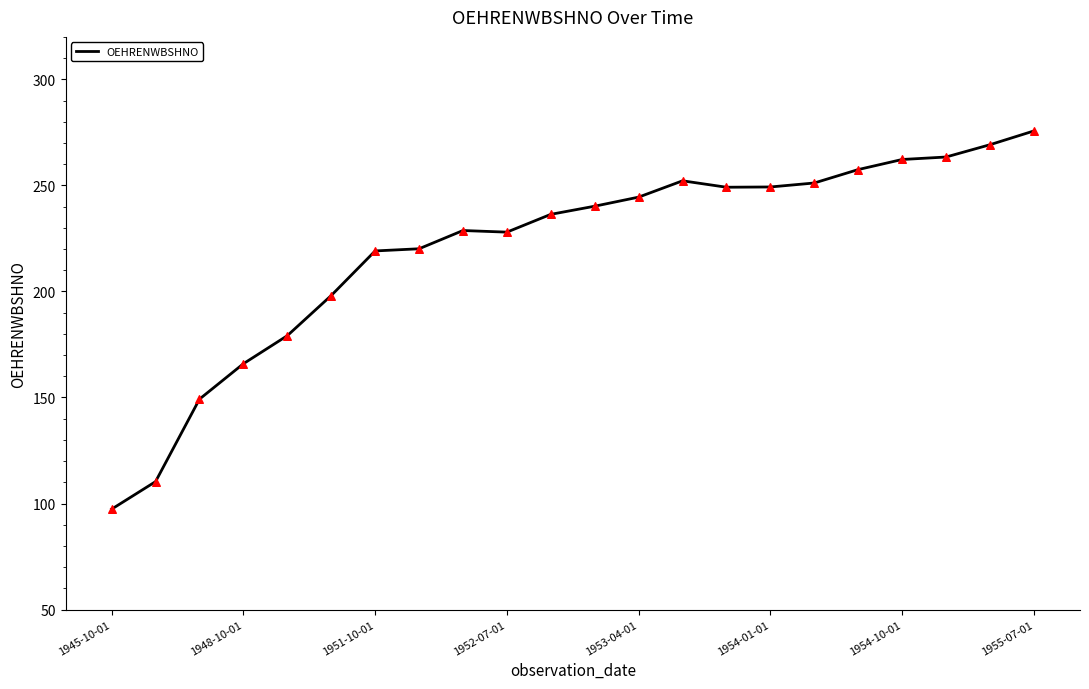

What is the maximum value shown in the chart?

275.7